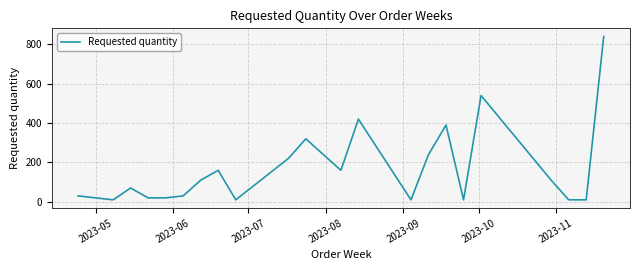

What is the maximum value shown in the chart?

840